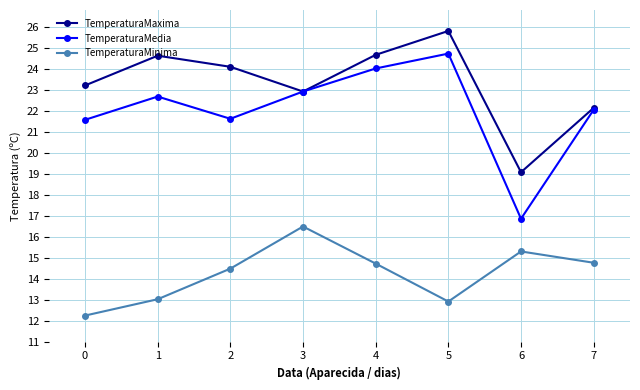

In TemperaturaMedia, how many points are higher than both neighbors (excluding endpoints)?

2